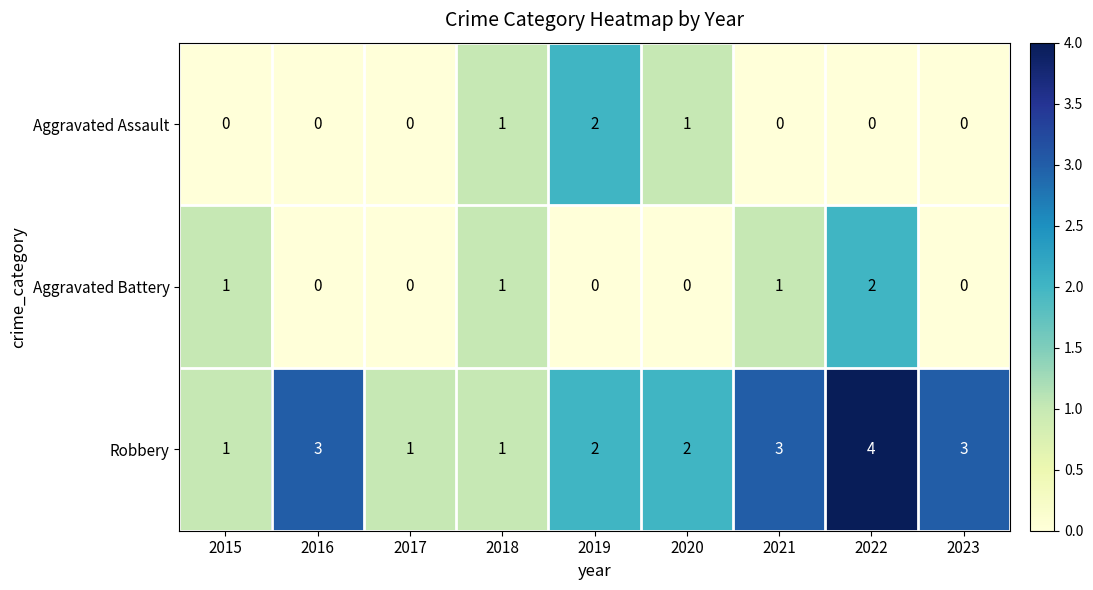

Which series changed the most between 2015 and 2019?

Aggravated Assault